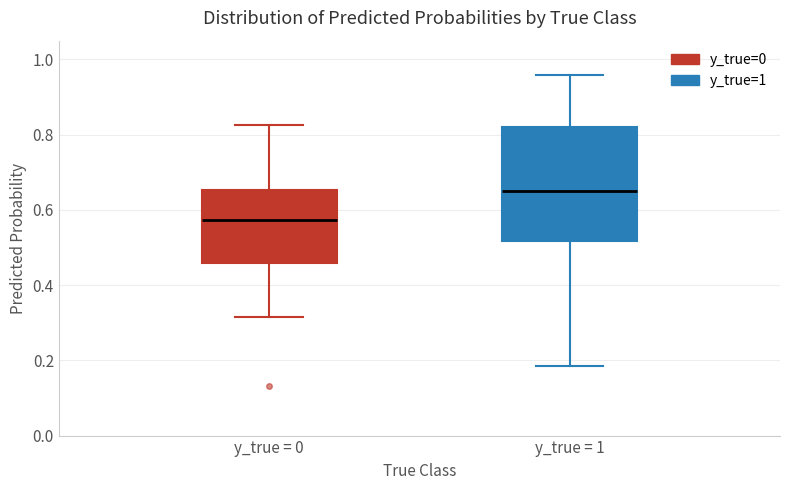

Reading left to right, transcribe this box plot: for each box, give where its median line is, the range the box spans, and where its two whiskers end, as read against the y-axis. The values are not printed on the chart, so give them approximately, as read against the axis.

y_true = 0: median 0.58, box 0.46 to 0.66, whiskers 0.32 to 0.82
y_true = 1: median 0.66, box 0.52 to 0.82, whiskers 0.18 to 0.96